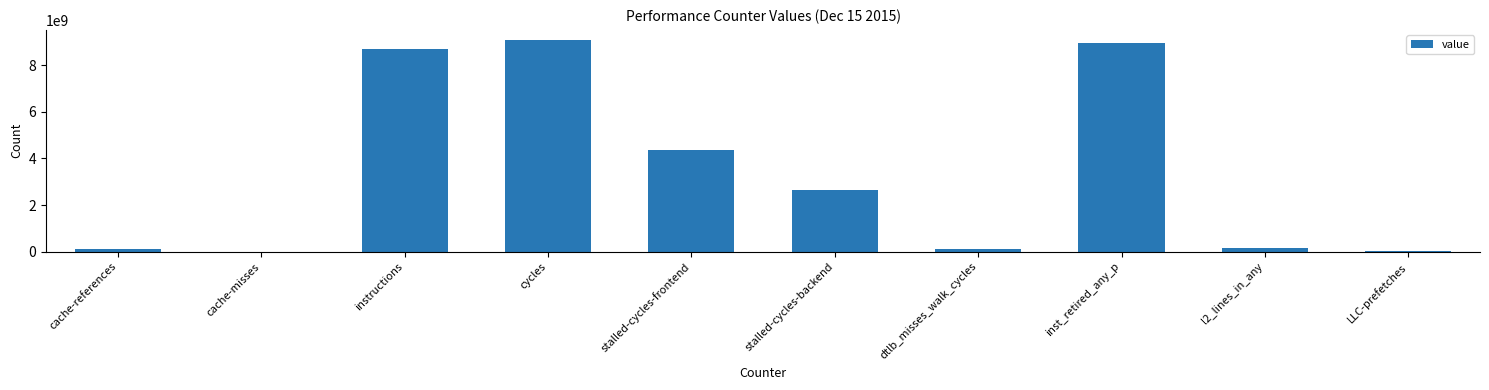

Which has a higher value, cycles or cache-misses?

cycles